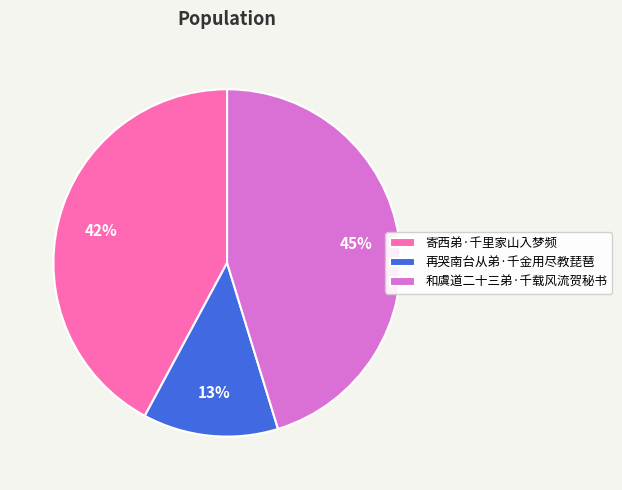

To the nearest percent, what is the combined percentage of 再哭南台从弟·千金用尽教琵琶 and 寄西弟·千里家山入梦频?

55%